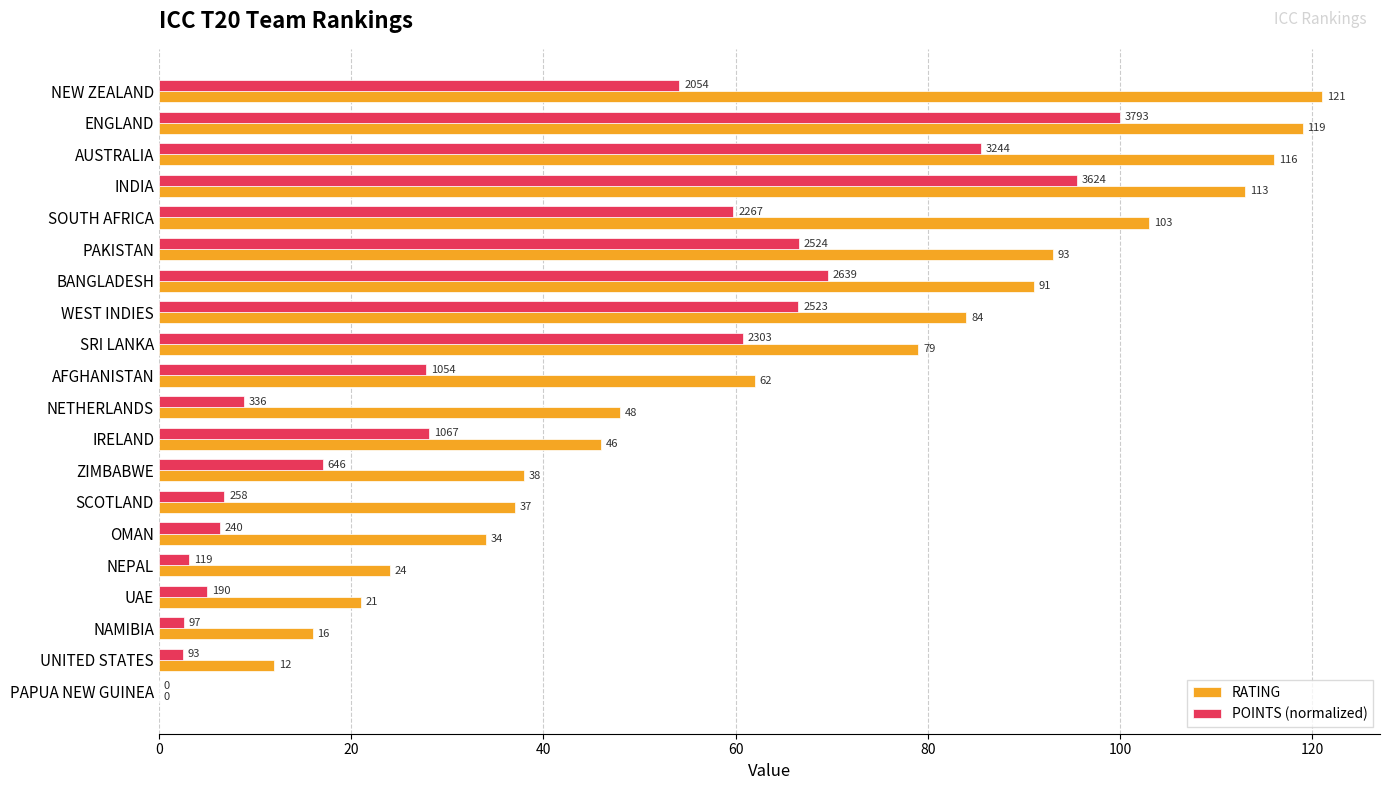

At which category is the sum across all series the highest?

ENGLAND